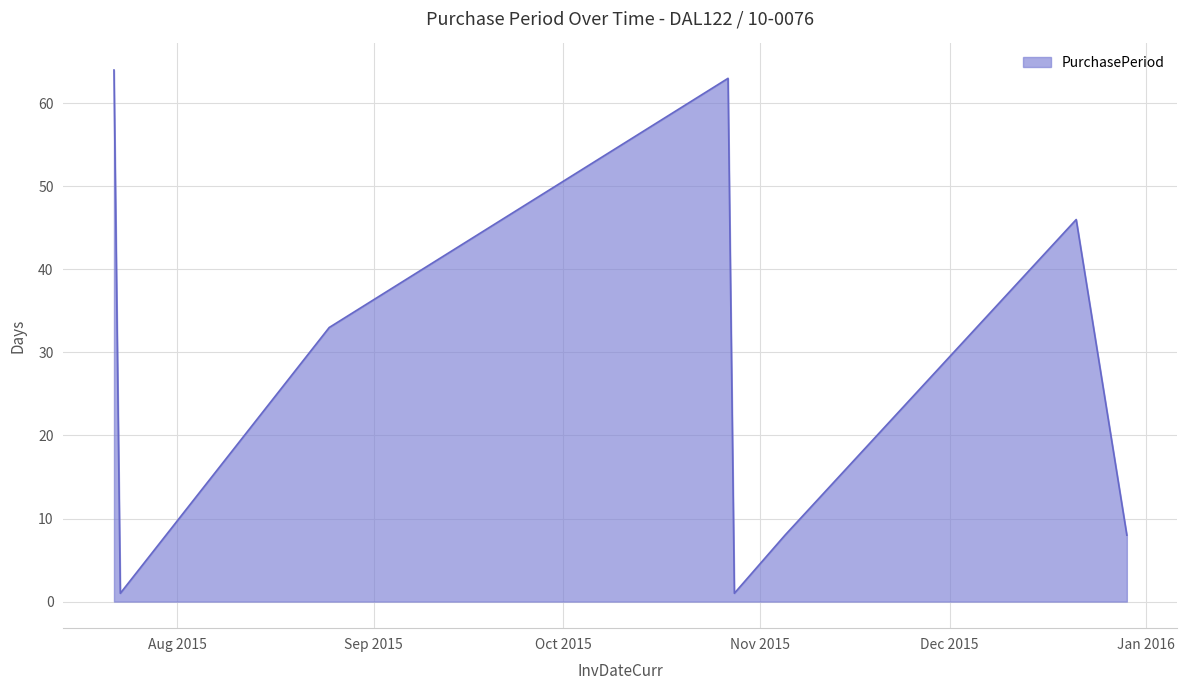

True or false: there are more than 0 points higher than both neighbors.

True